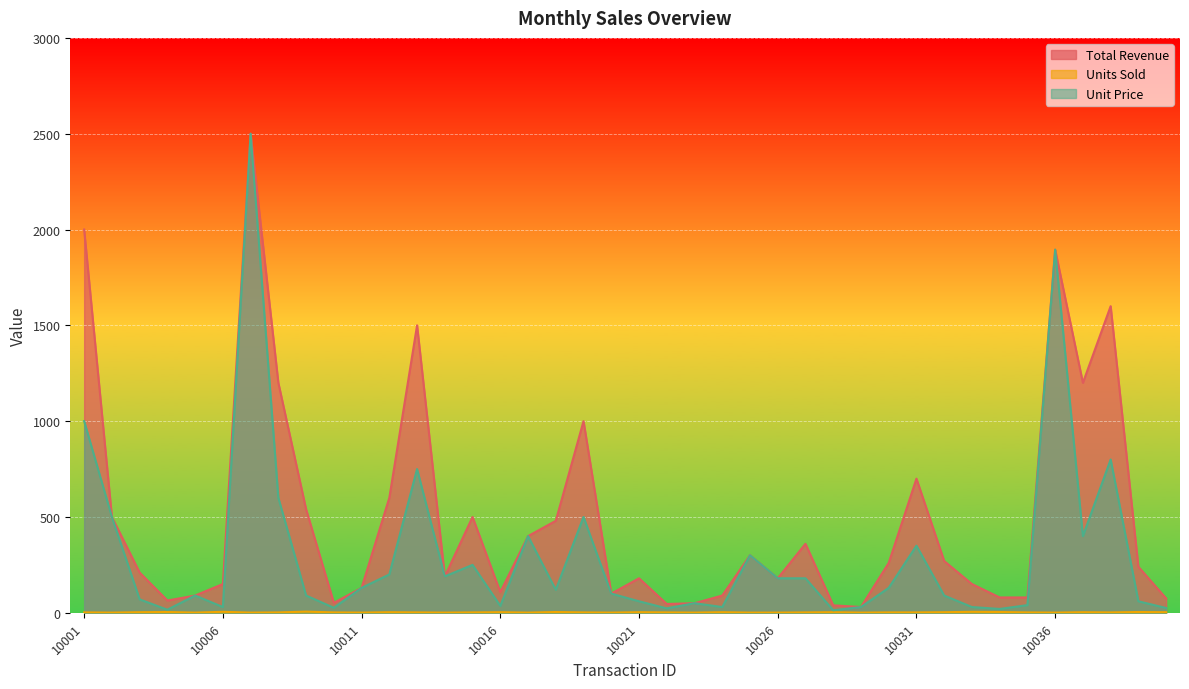

How many lines are shown in the chart?

3